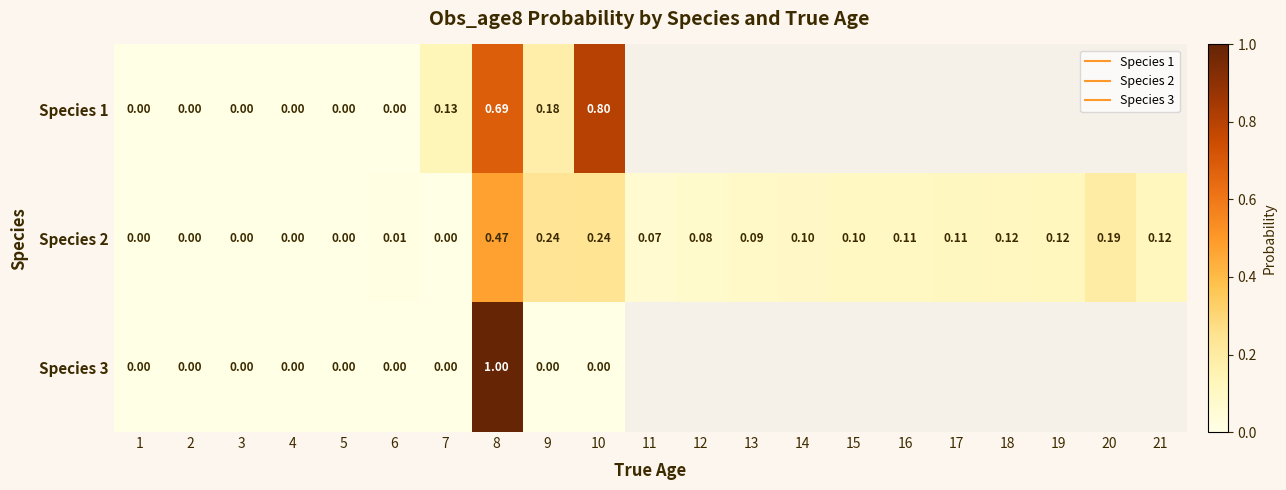

Rank the categories by Species 2 value from highest to lowest.

8, 10, 9, 20, 19, 21, 18, 17, 16, 15, 14, 13, 12, 11, 6, 7, 1, 2, 3, 4, 5